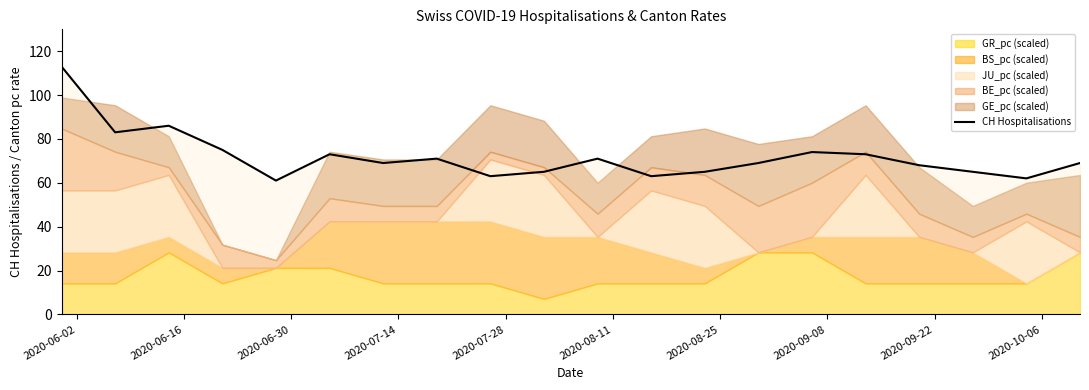

What is the lowest value of the CH Hospitalisations series?

61